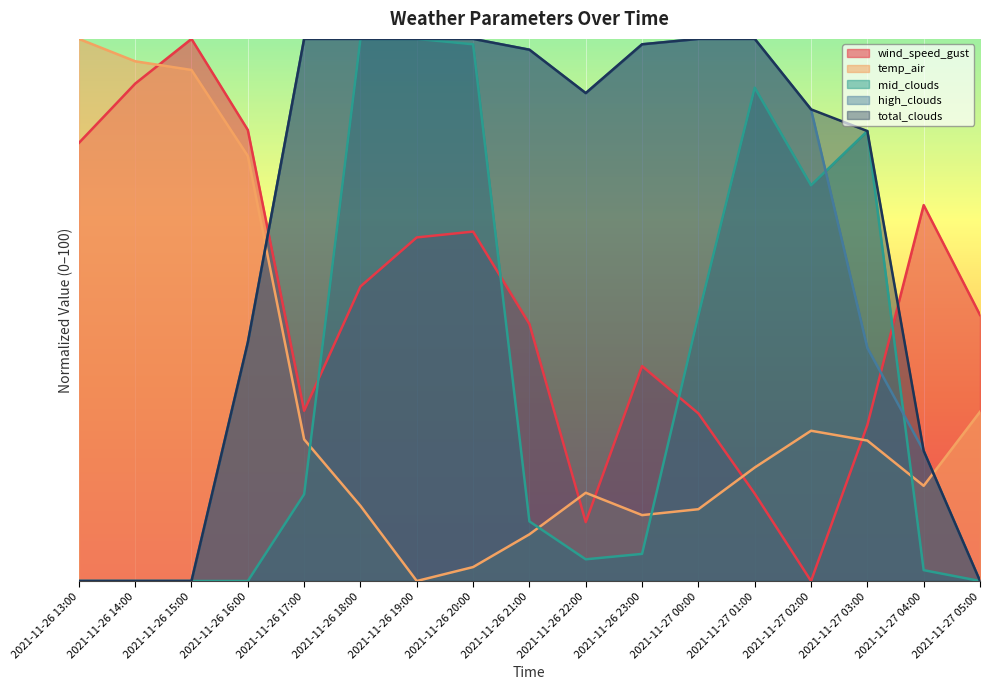

Which has a higher value, 2021-11-27 03:00 or 2021-11-26 20:00?

2021-11-26 20:00